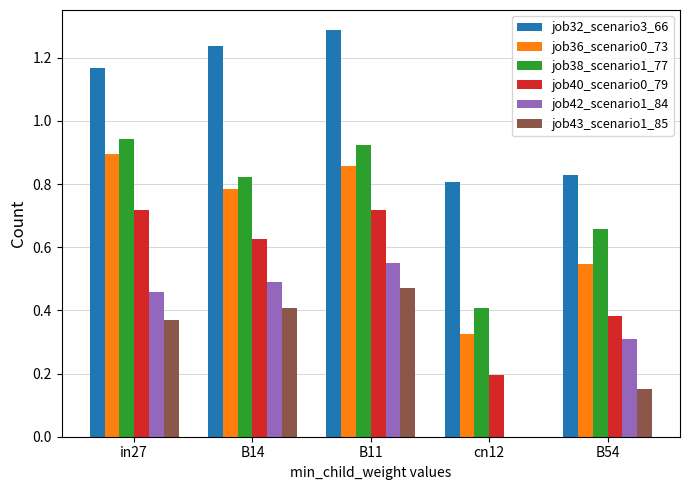

What is the sum of the job36_scenario0_73 values at B54 and in27?

1.4